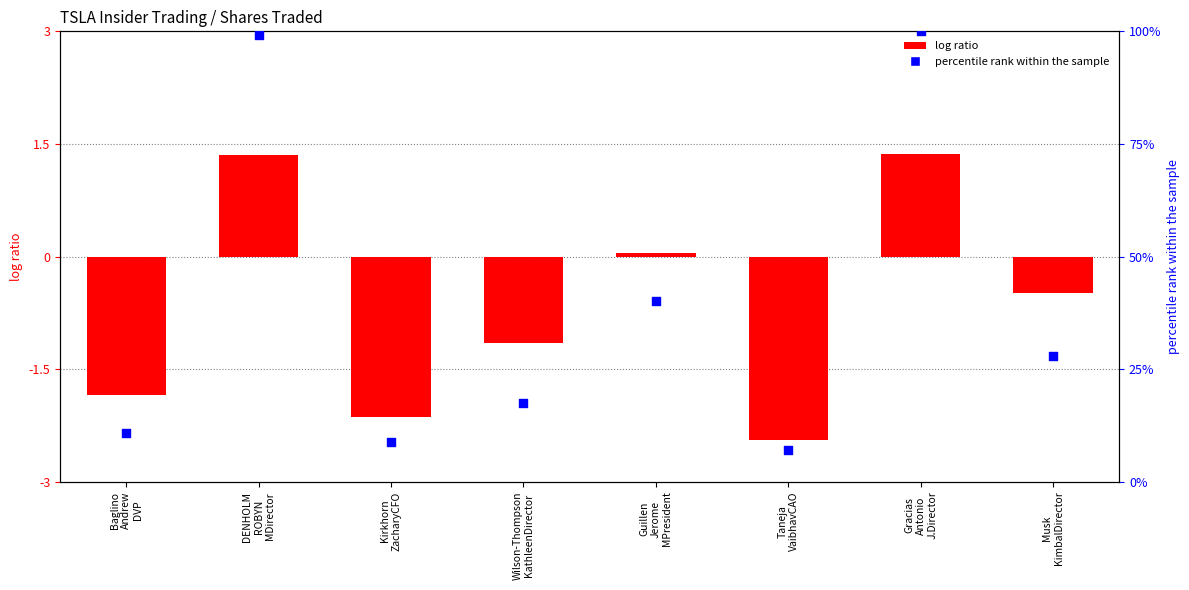

Which series has the largest total across all categories?

percentile rank within the sample